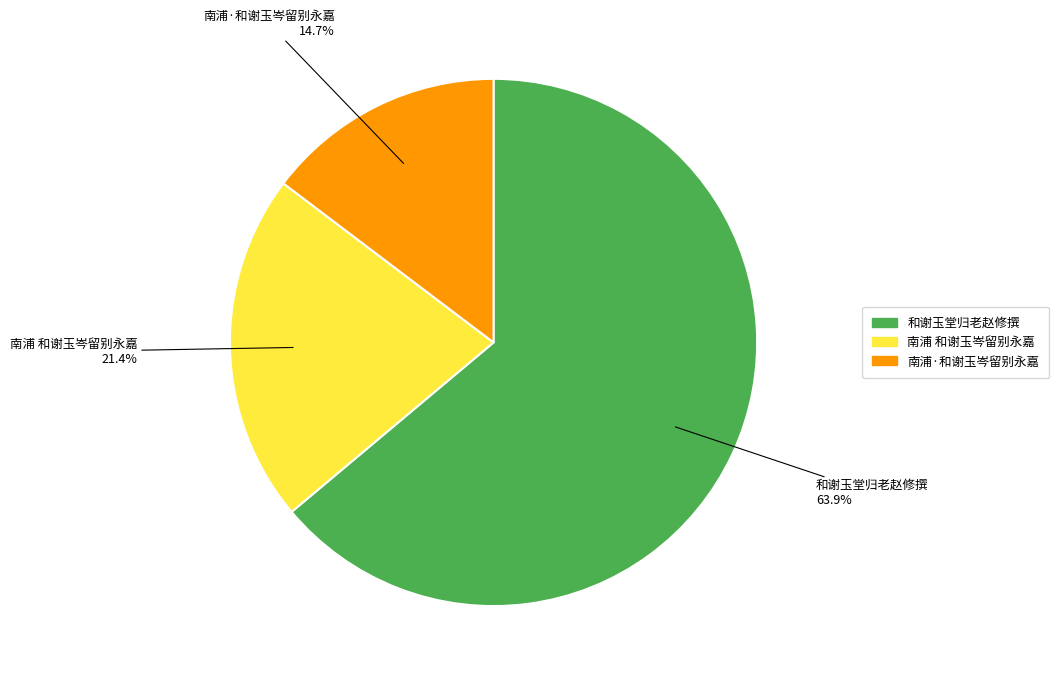

To the nearest percent, what is the difference between the 和谢玉堂归老赵修撰 and 南浦 和谢玉岑留别永嘉 slice percentages?

42%